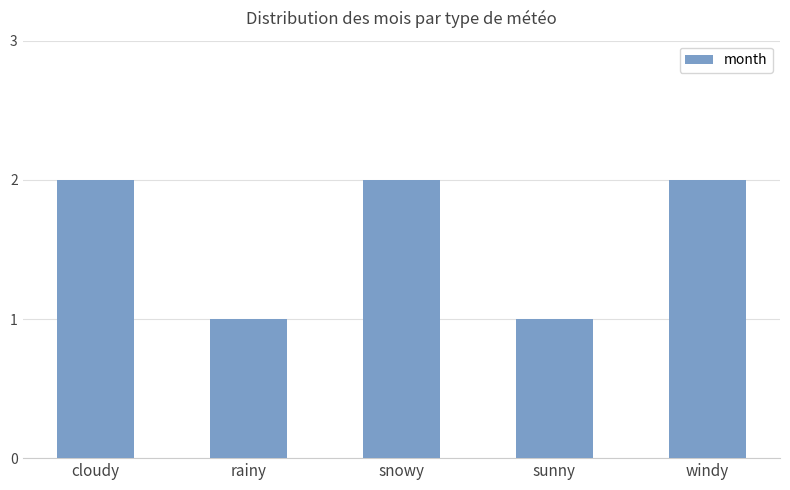

The value at cloudy is 1. True or false?

False